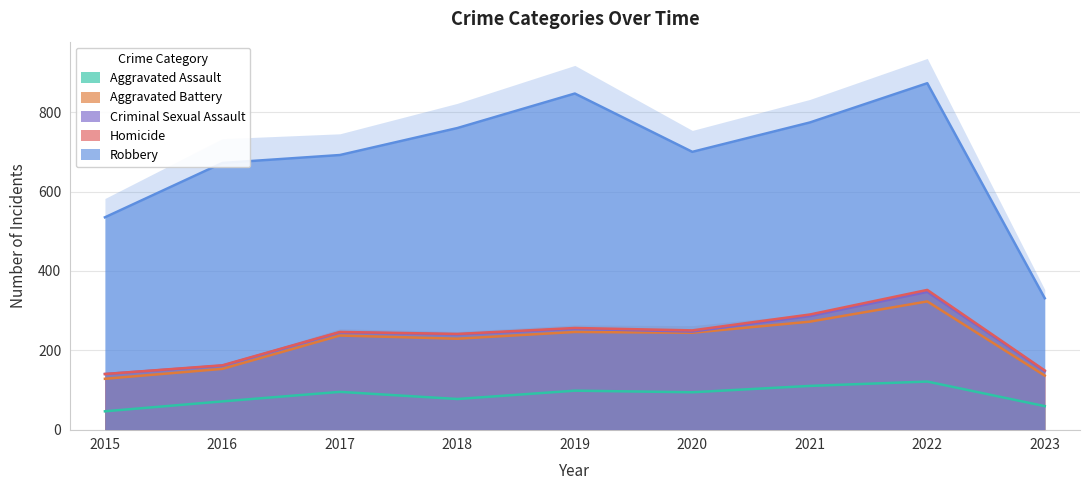

True or false: Aggravated Battery and Homicide intersect in this chart.

False